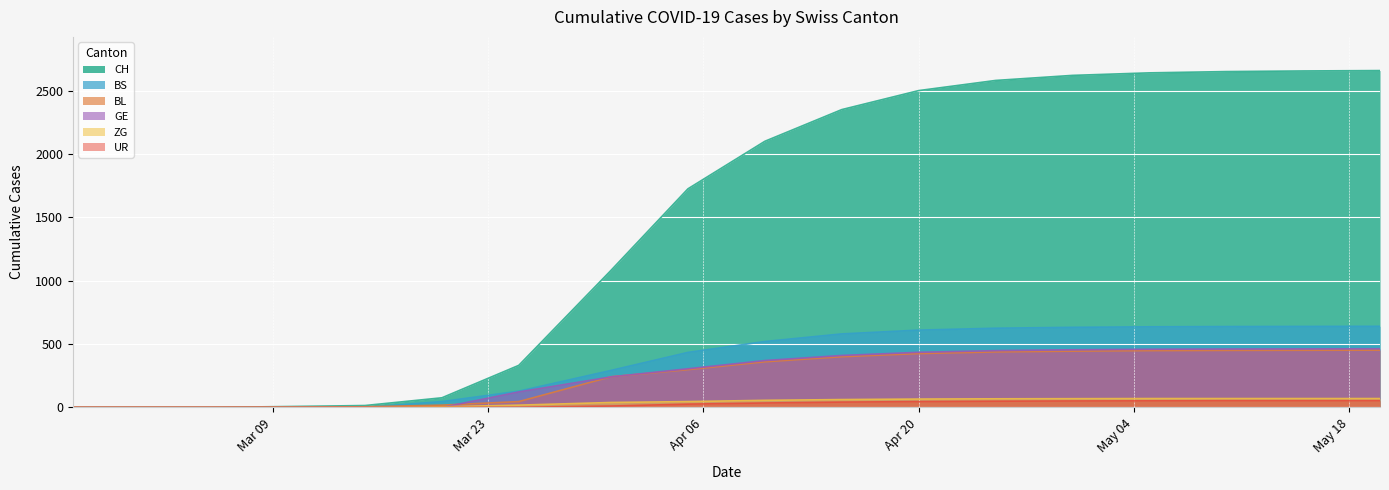

What is the maximum value shown in the chart?

2658